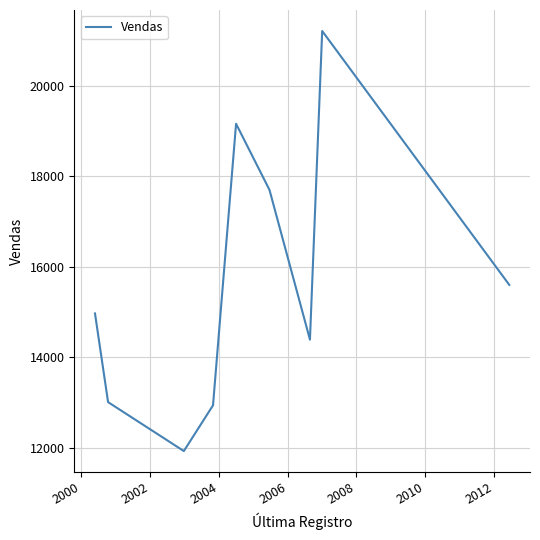

What is the smallest value displayed?

11922.2